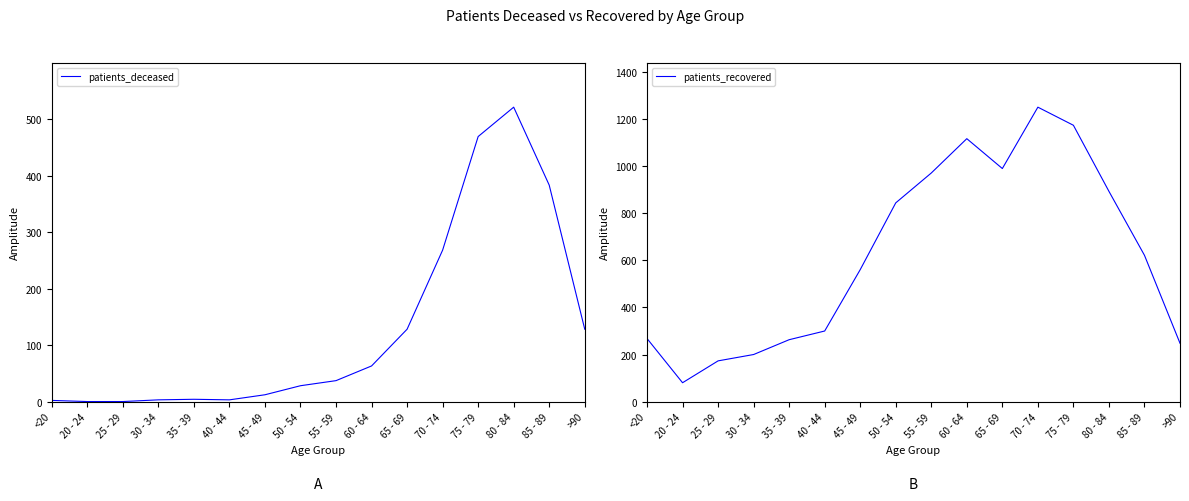

What is the difference between the patients_recovered values at 30 - 34 and 25 - 29?

27